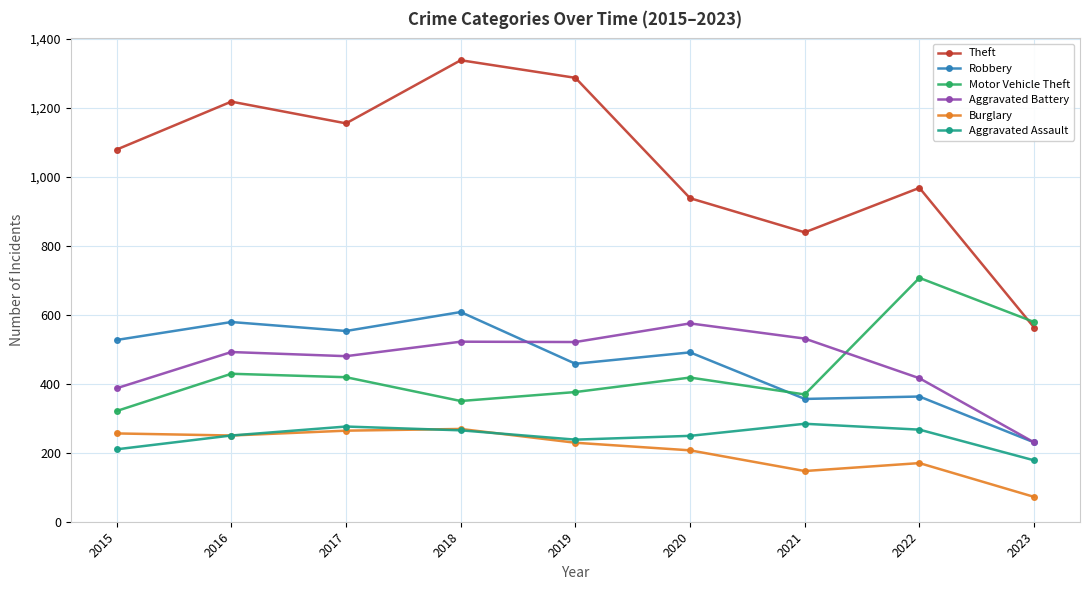

In Motor Vehicle Theft, how many points are higher than both neighbors (excluding endpoints)?

3